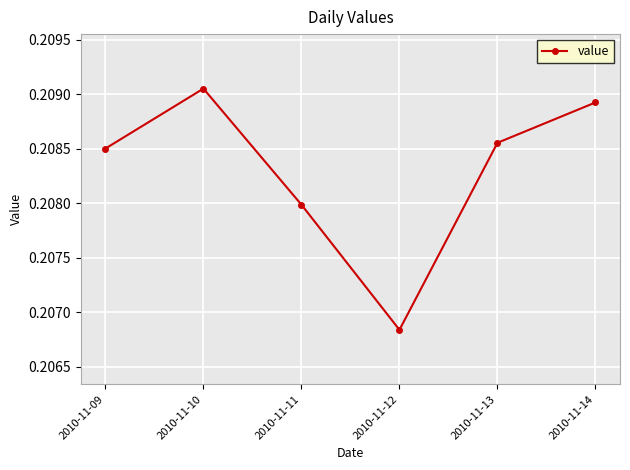

List the labels in order of value, largest first.

2010-11-10, 2010-11-14, 2010-11-13, 2010-11-09, 2010-11-11, 2010-11-12